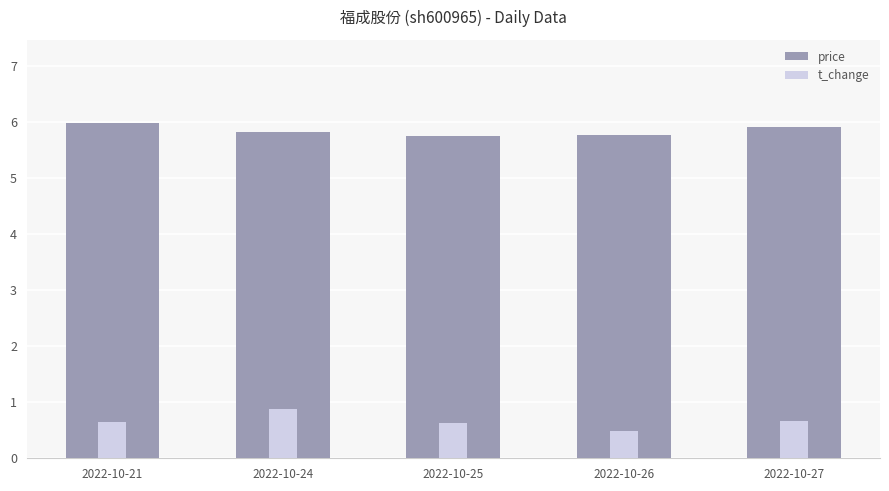

The value of price at 2022-10-21 is 6.0. True or false?

True